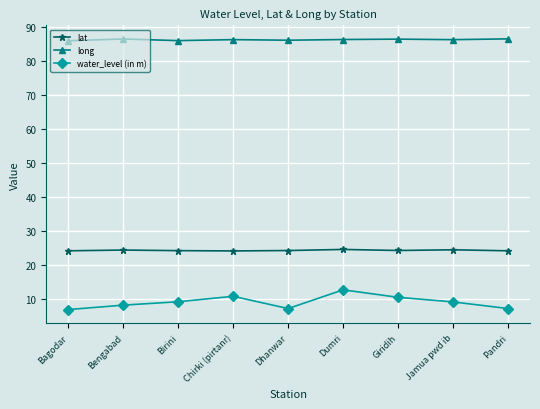

Is the value of water_level (in m) at Dhanwar greater than the value of long at Birini?

No